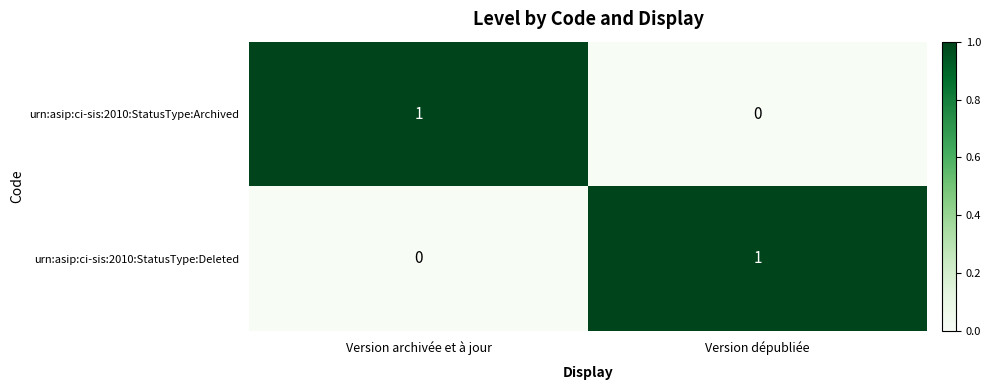

Reading left to right, what are all the values shown in this chart?

urn:asip:ci-sis:2010:StatusType:Archived: 1	0
urn:asip:ci-sis:2010:StatusType:Deleted: 0	1